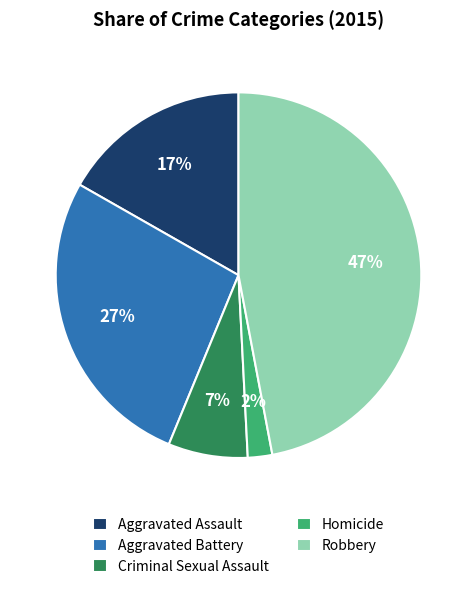

Which has a higher value, Criminal Sexual Assault or Aggravated Assault?

Aggravated Assault